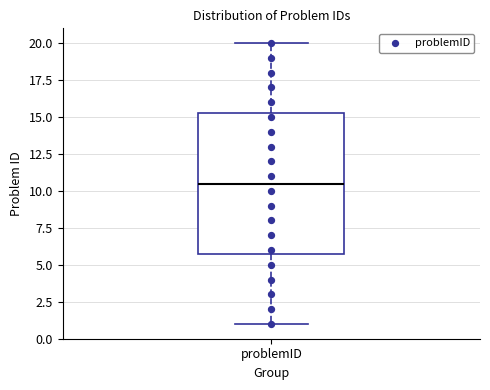

Read this box plot against the y-axis: the position of the median line, the range covered by the box, and the ends of both whiskers. The values are not printed on the chart, so give them approximately, as read against the axis.

median 10.5, box 6.0 to 15.5, whiskers 1.0 to 20.0